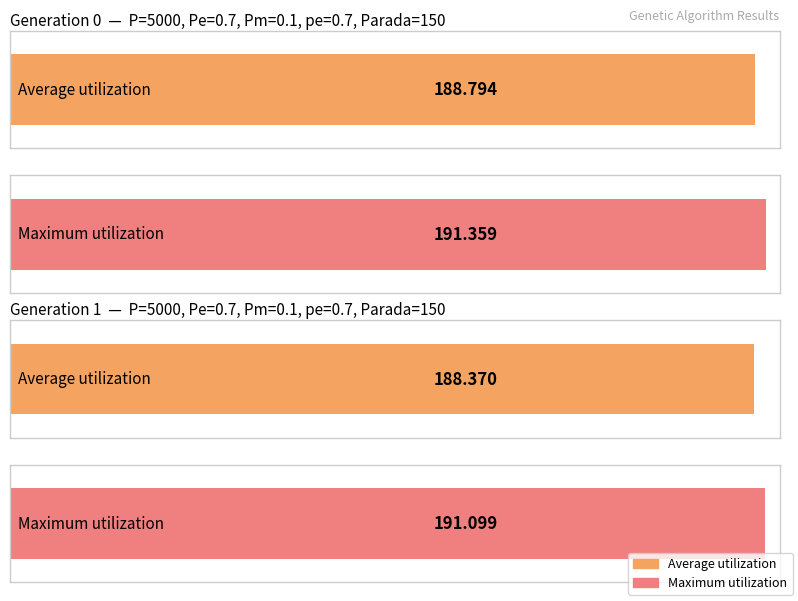

Is the value of min at gen 0 greater than the value of Average utilization at gen 0?

No